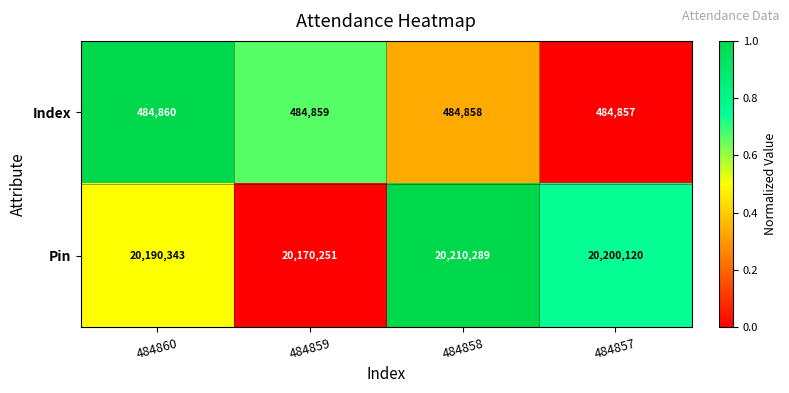

How many Index values are between 484858 and 484860?

3